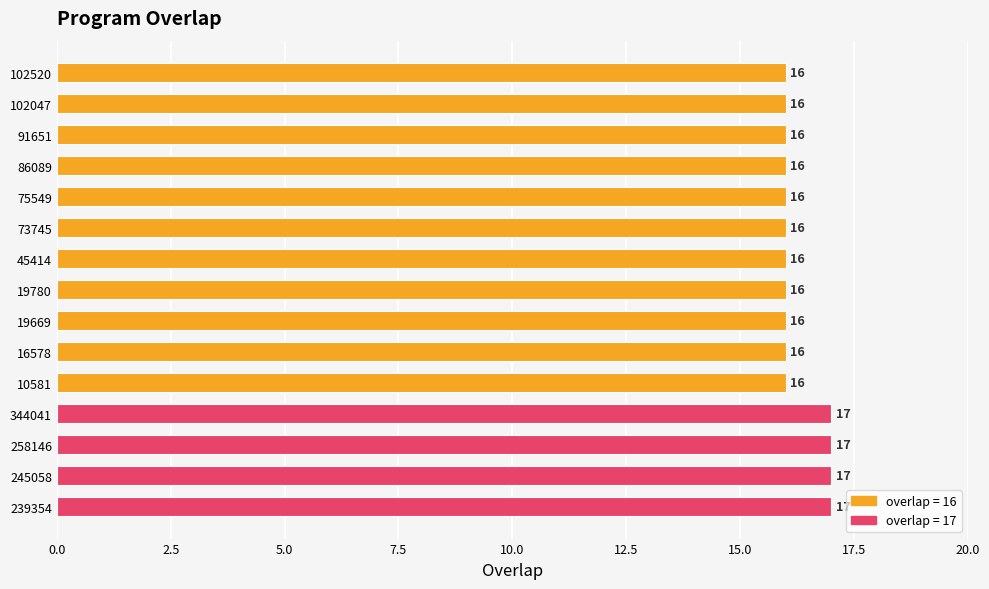

What is the sum of all values?

244